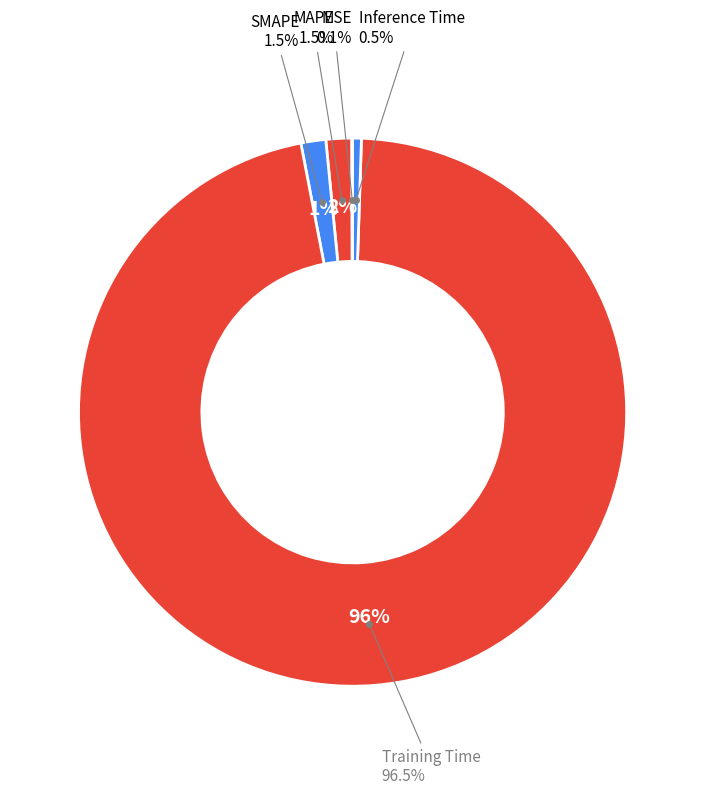

Which category has the smallest portion of the pie?

MSE